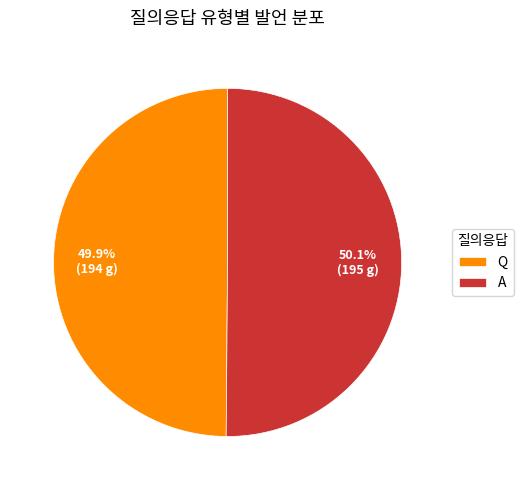

Combined, what portion of the pie is A and Q?

100.0%